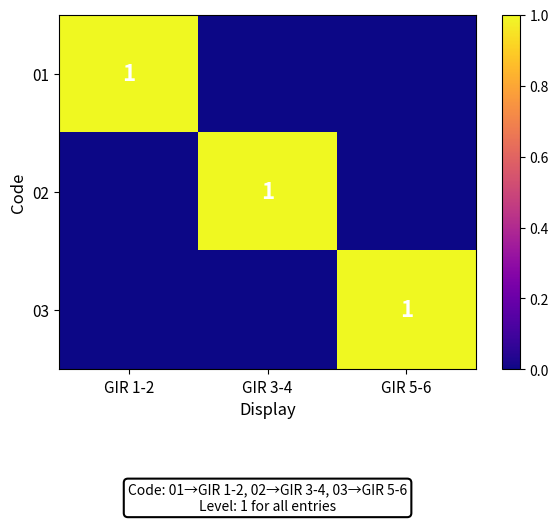

Is it true that 03 equals 0 at GIR 5-6?

False